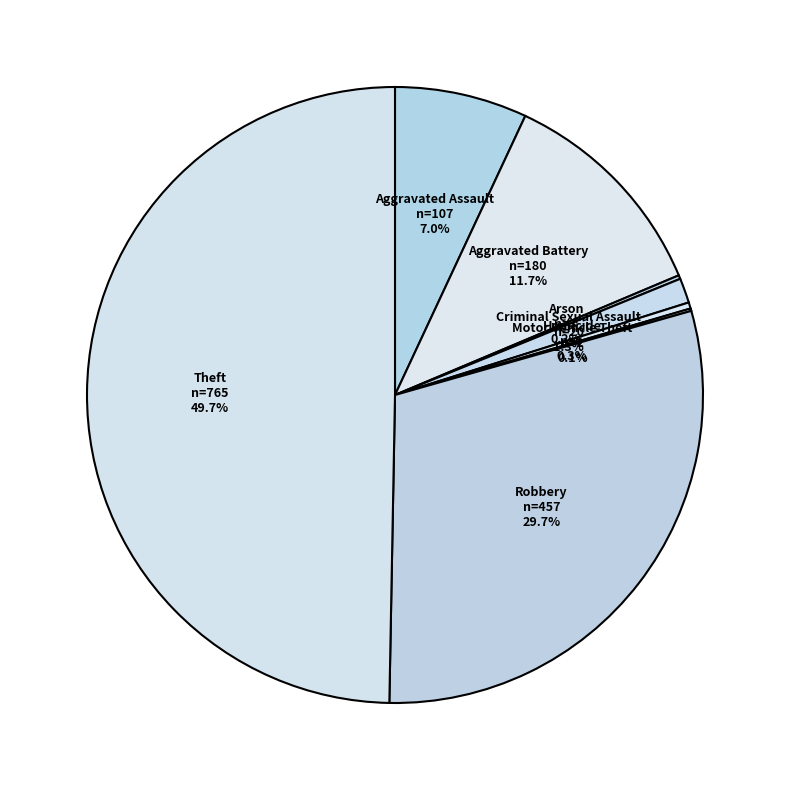

Which slice is the largest?

Theft